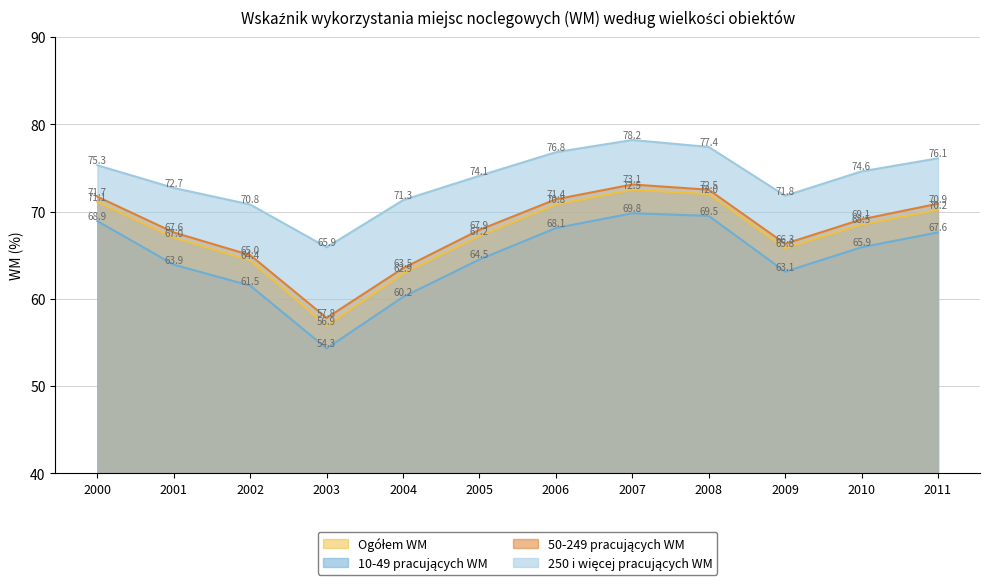

The 50-249 pracujących WM series shows 106.4 at 2004. True or false?

False